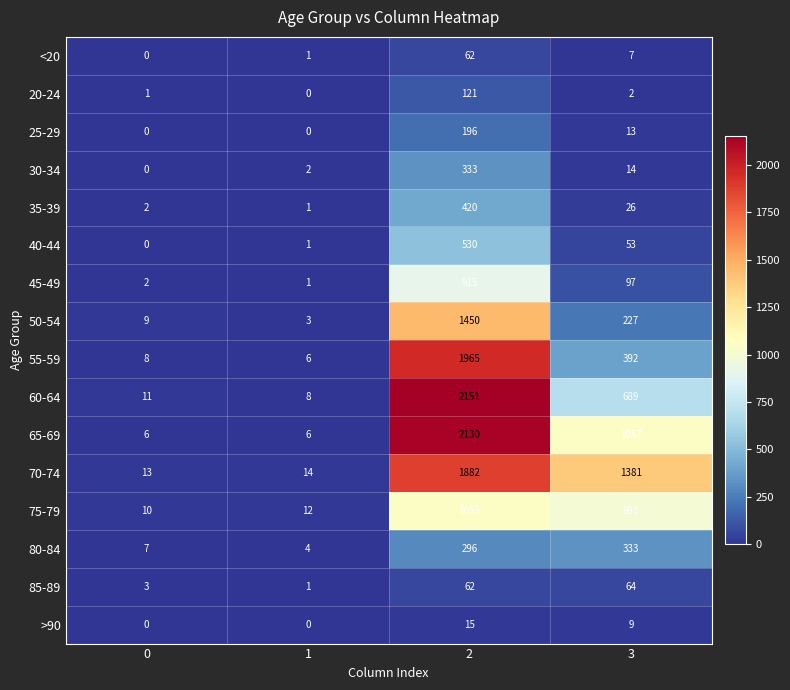

True or false: 75-79 has a value of 555 at 2.

False